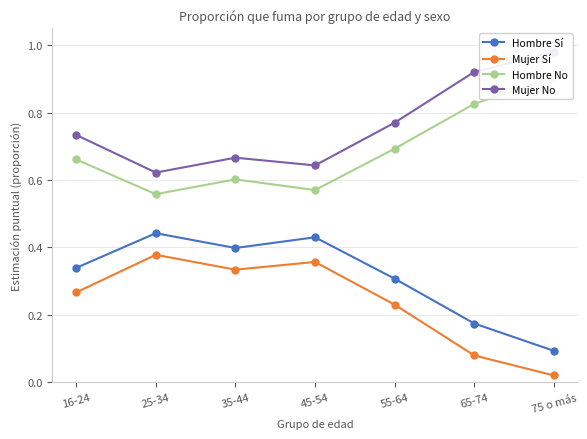

At which label does Mujer No reach its peak?

75 o más